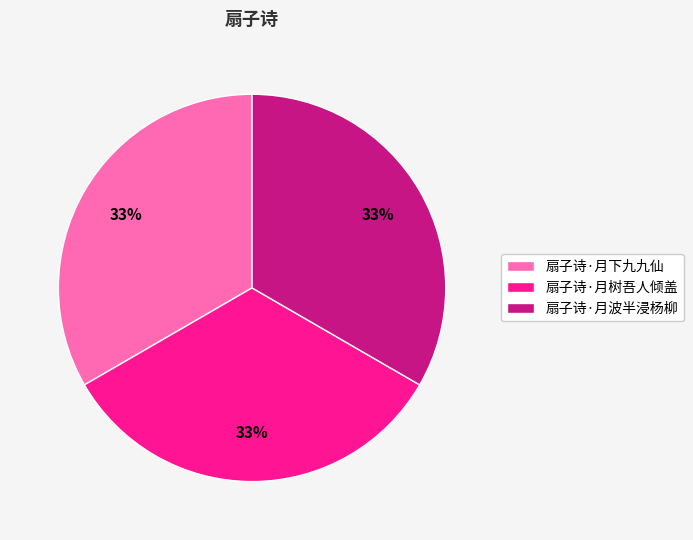

Is the sum of 扇子诗·月下九九仙 and 扇子诗·月树吾人倾盖 greater than half?

Yes